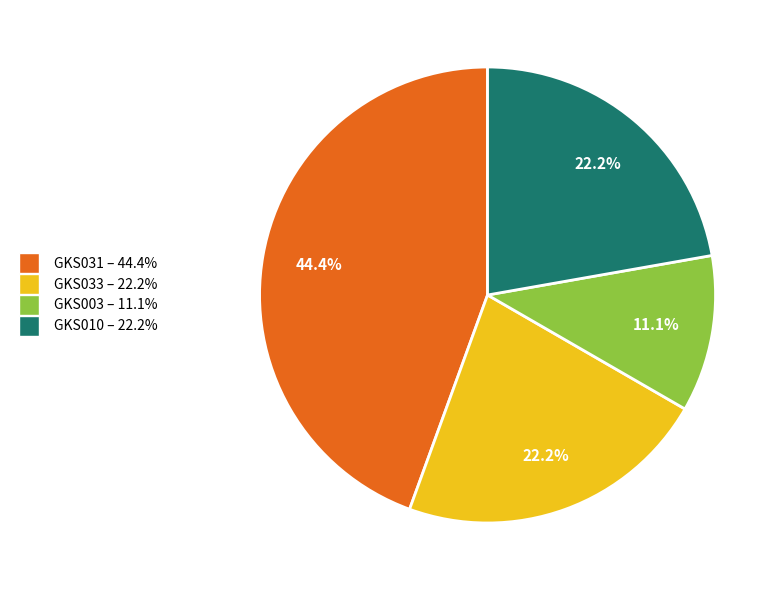

Approximately how many times larger is the value at GKS003 compared to GKS010?

0.5